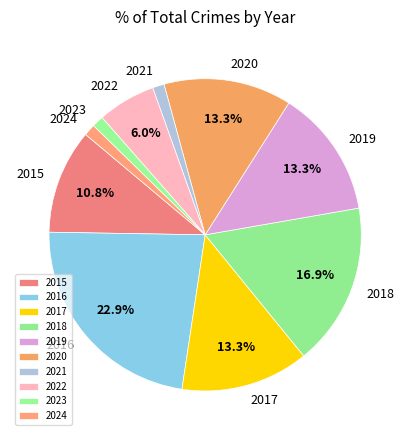

The 2023 slice represents 1% of the pie. True or false?

True